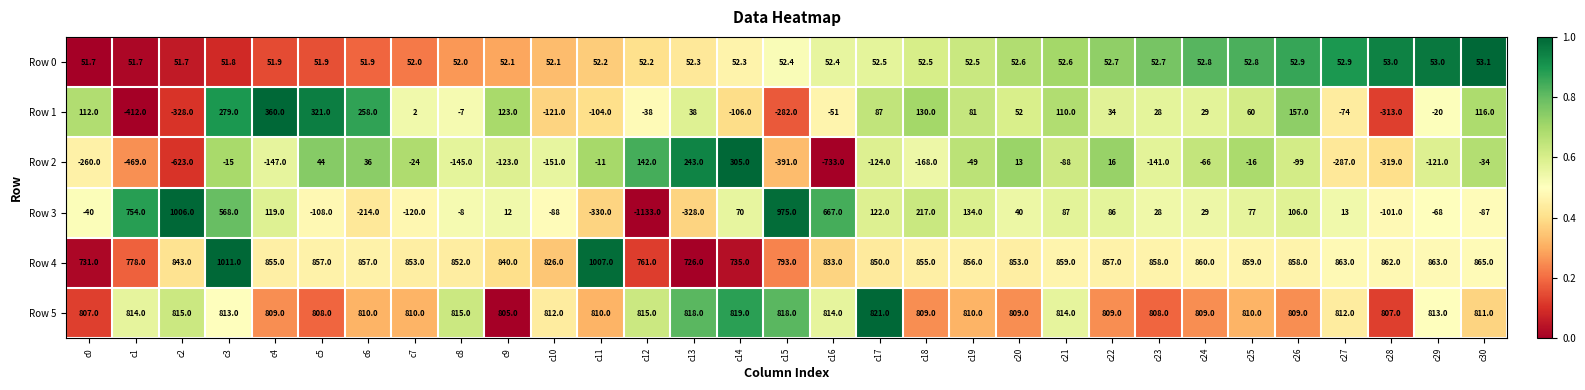

Which series changed the most between c3 and c17?

Row 3